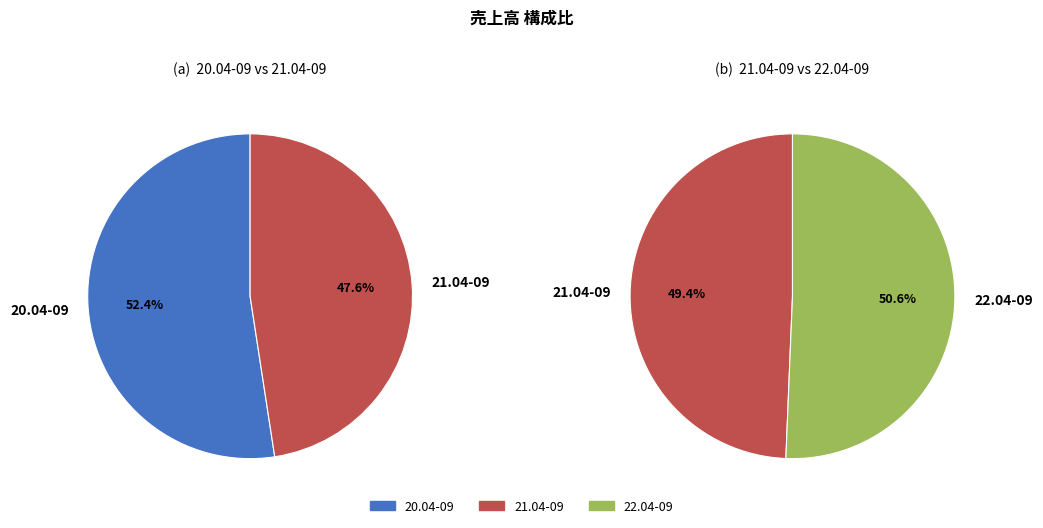

Combined, do 22.04-09 and 20.04-09 account for over 50%?

Yes